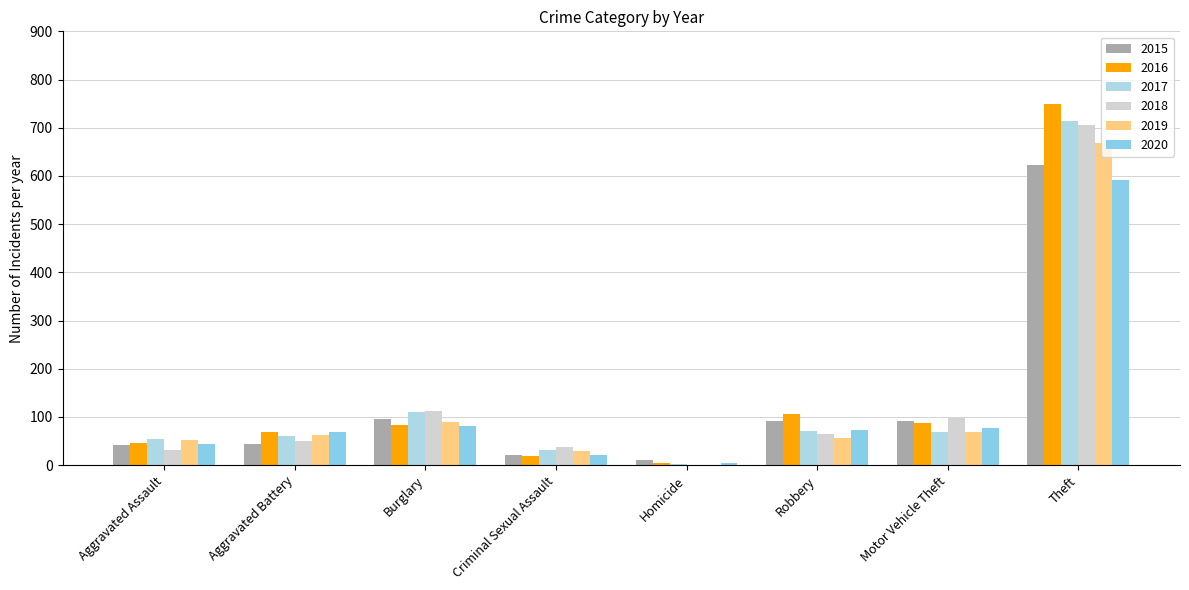

True or false: 2016 has a value of 41 at Motor Vehicle Theft.

False